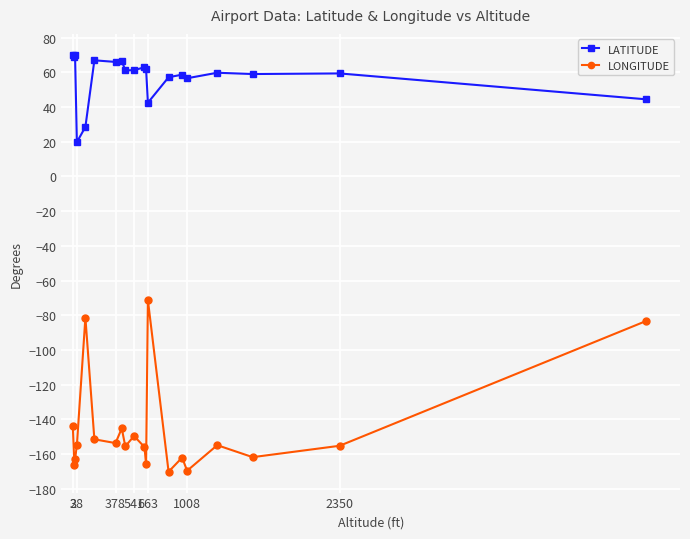

Which series has the largest total across all categories?

LATITUDE